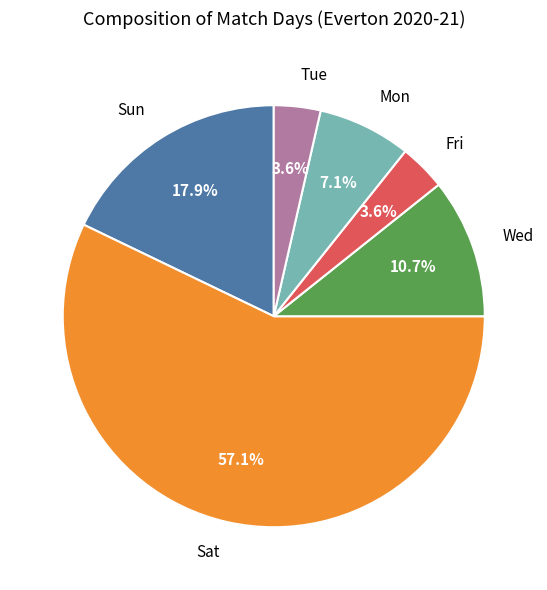

How many slices are in this pie chart?

6